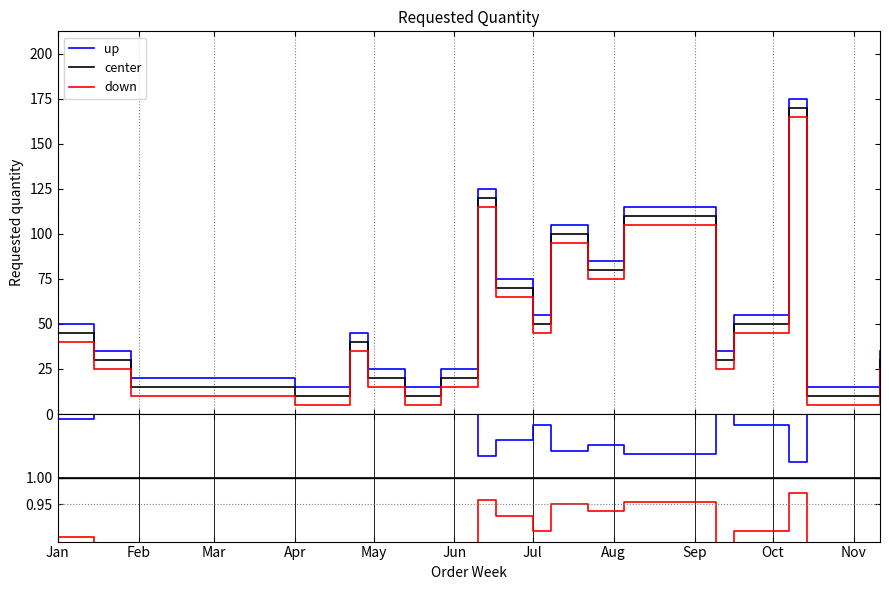

At which category does up reach its first local peak?

Jul